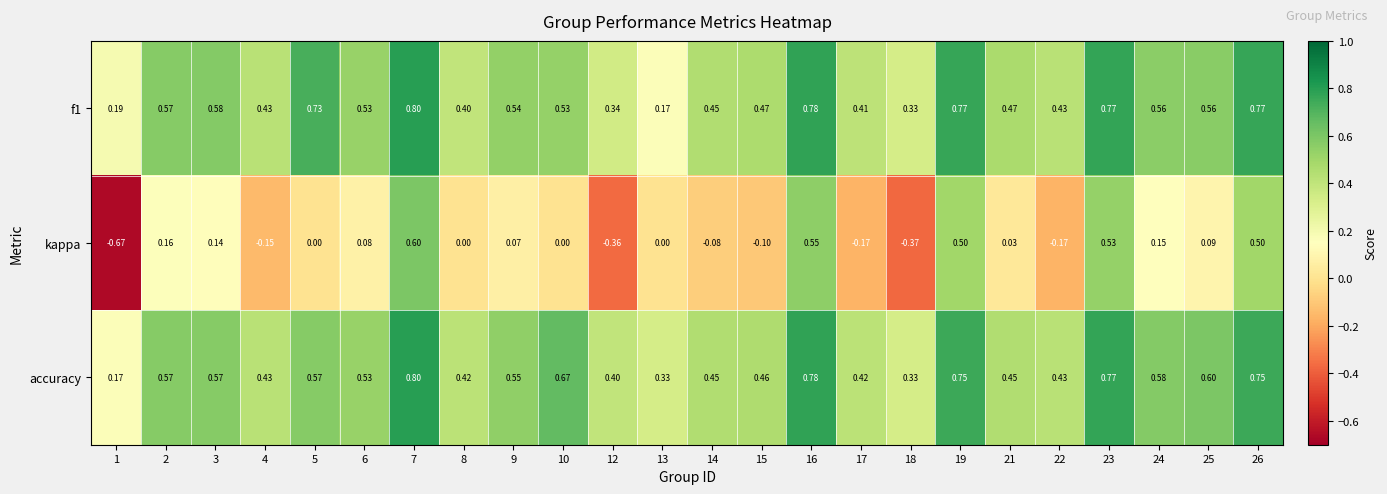

Is the value of kappa at 2 greater than the value of f1 at 7?

No